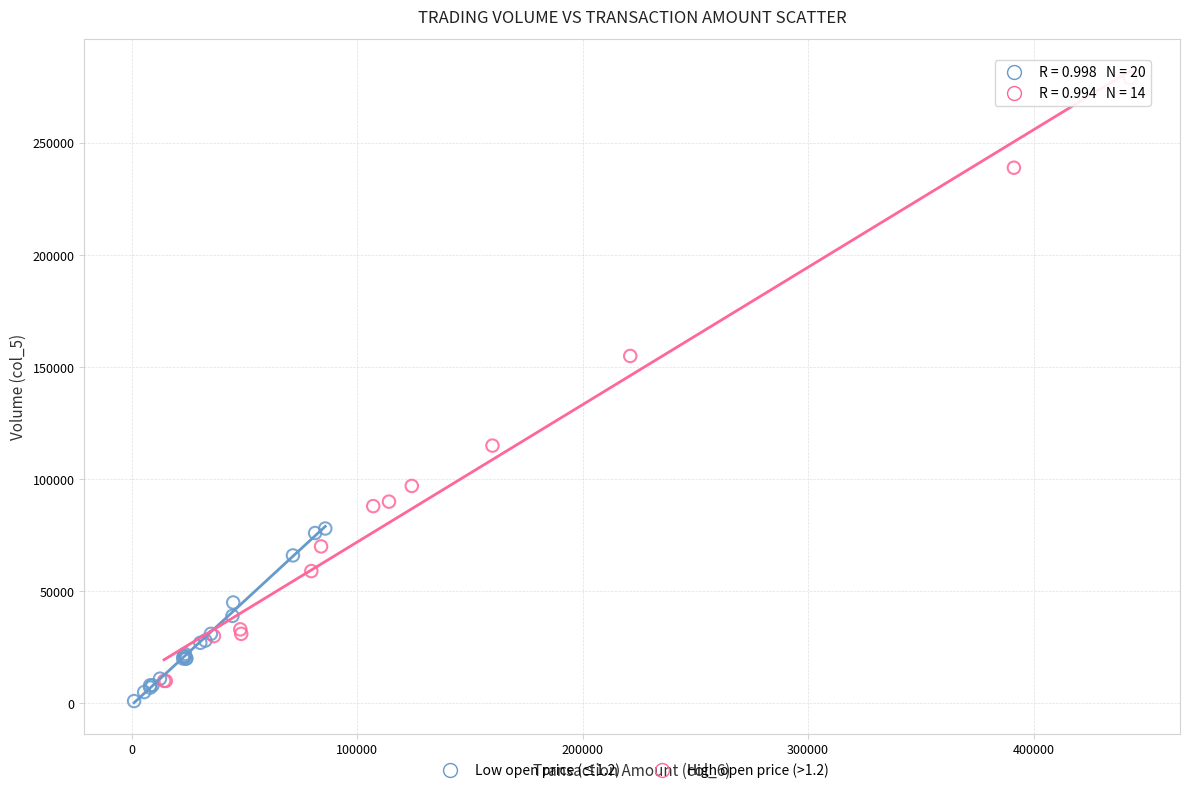

Which series reaches the maximum Y coordinate?

High open price (>1.2)